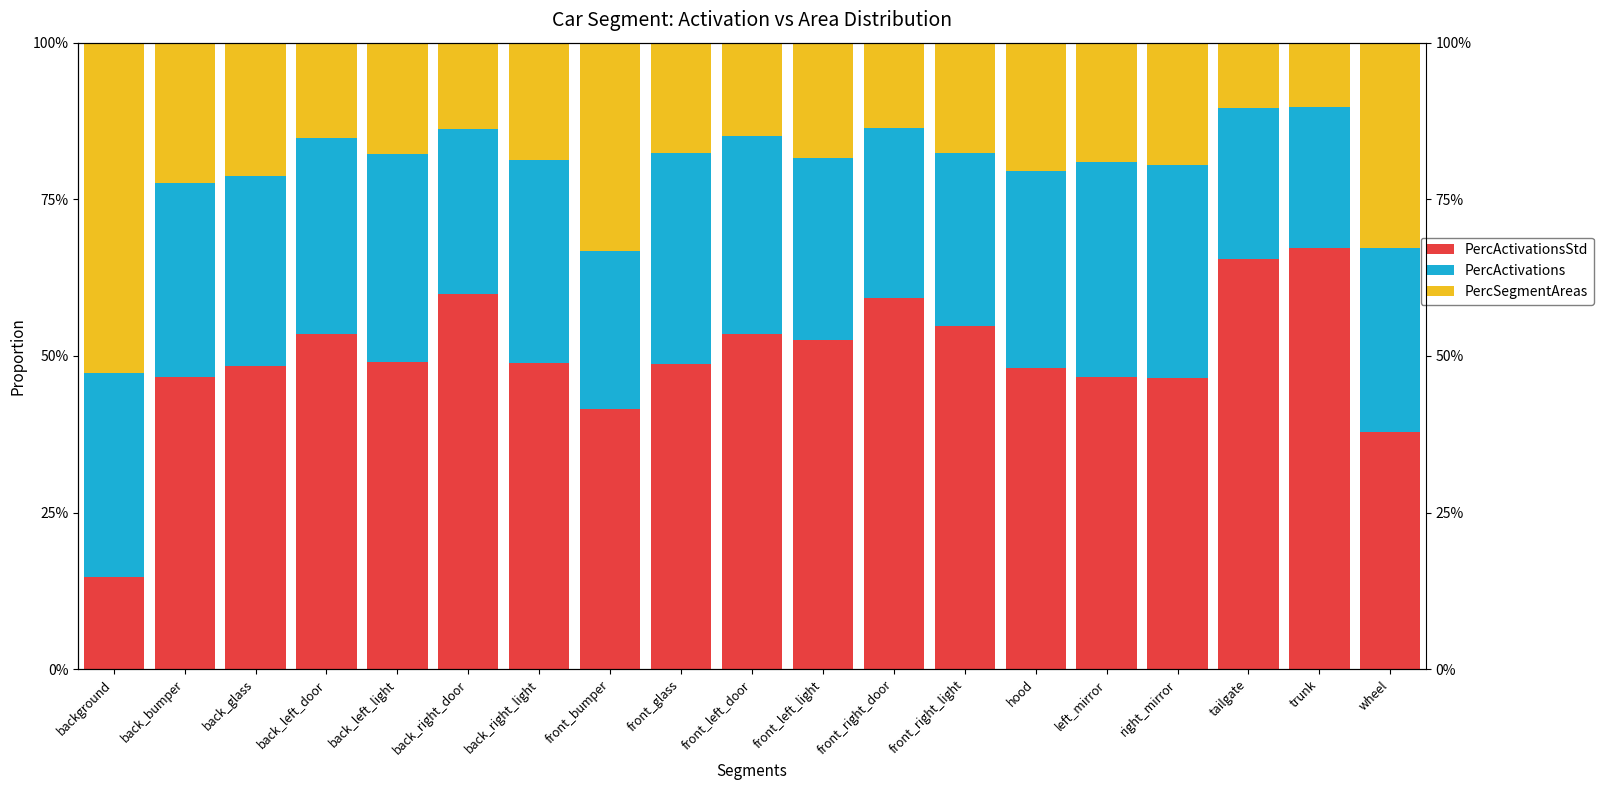

What is the value of the PercActivations bar at the 13th from the left?

0.3